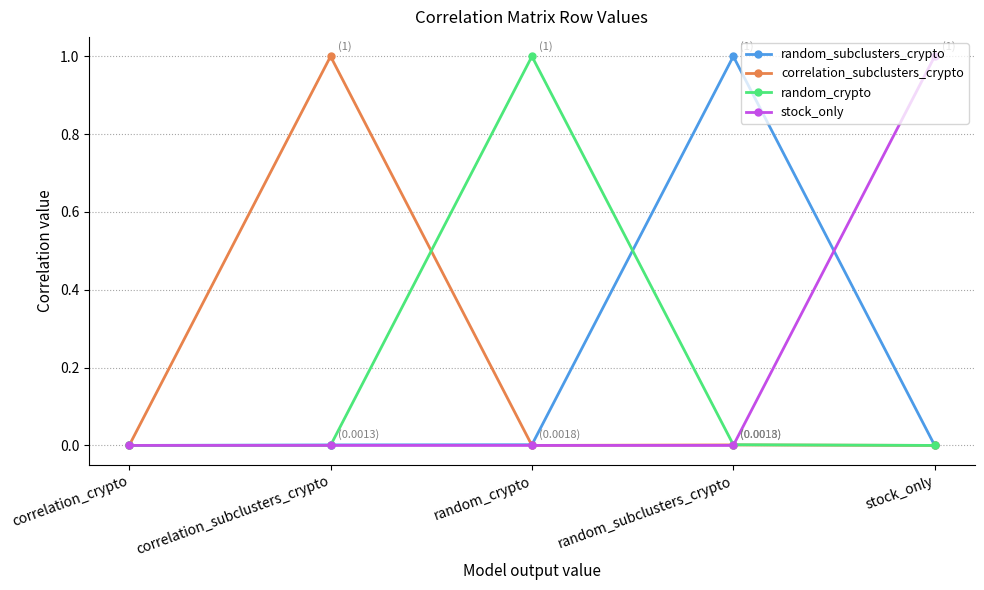

What is the total value across all series at stock_only?

1.0